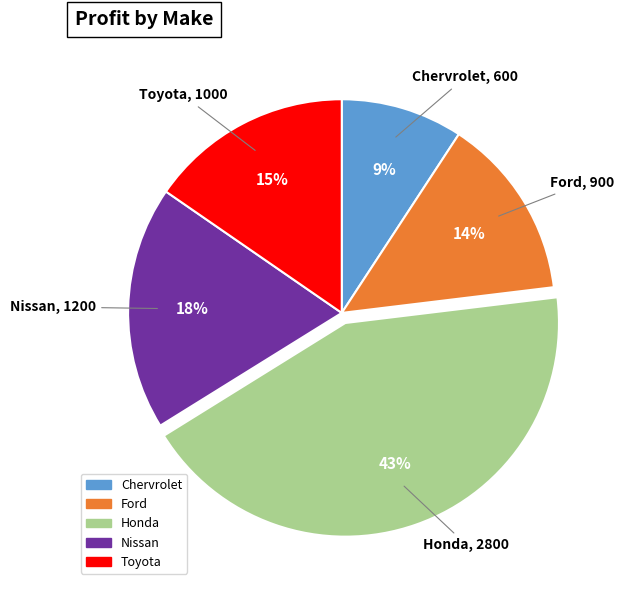

To the nearest percent, what portion does Nissan represent?

18%